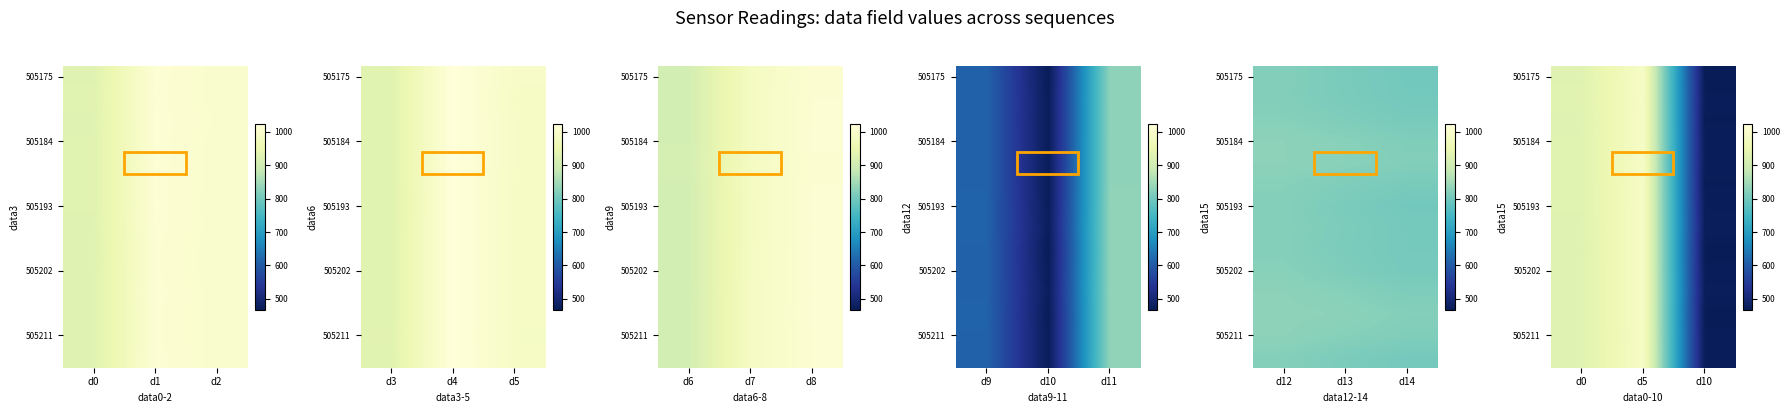

What is the minimum value shown in the chart?

468